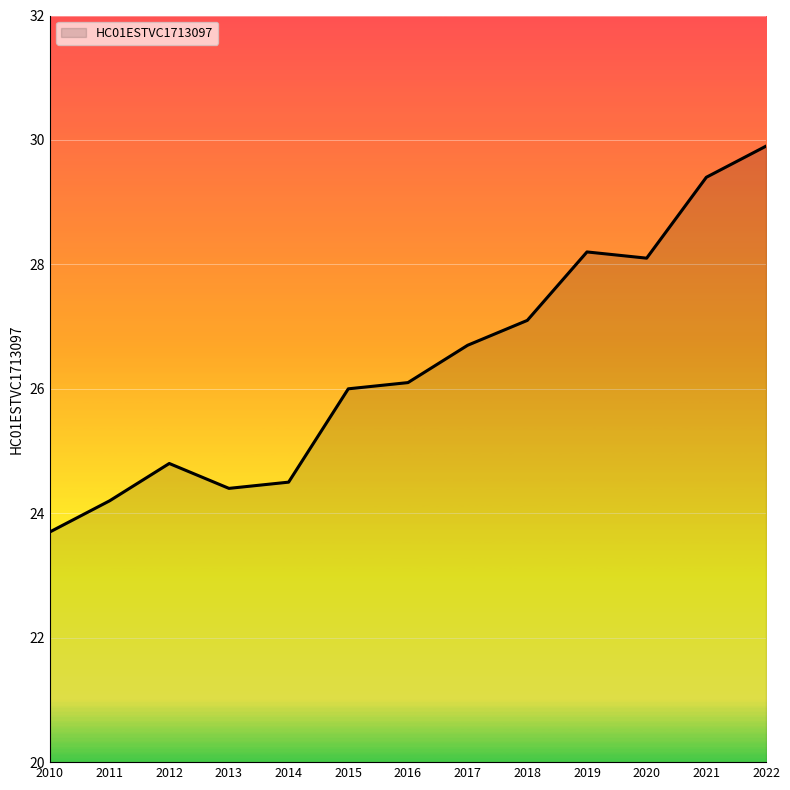

Rank the categories by value from highest to lowest.

2022, 2021, 2019, 2020, 2018, 2017, 2016, 2015, 2012, 2014, 2013, 2011, 2010